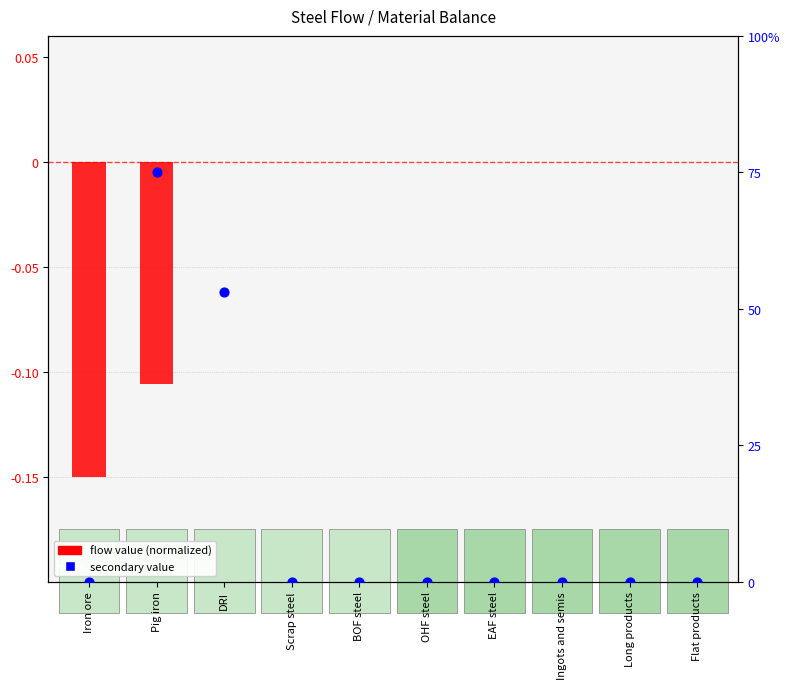

Is the value of secondary value at Ingots and semis greater than the value of flow value (normalized) at EAF steel?

No